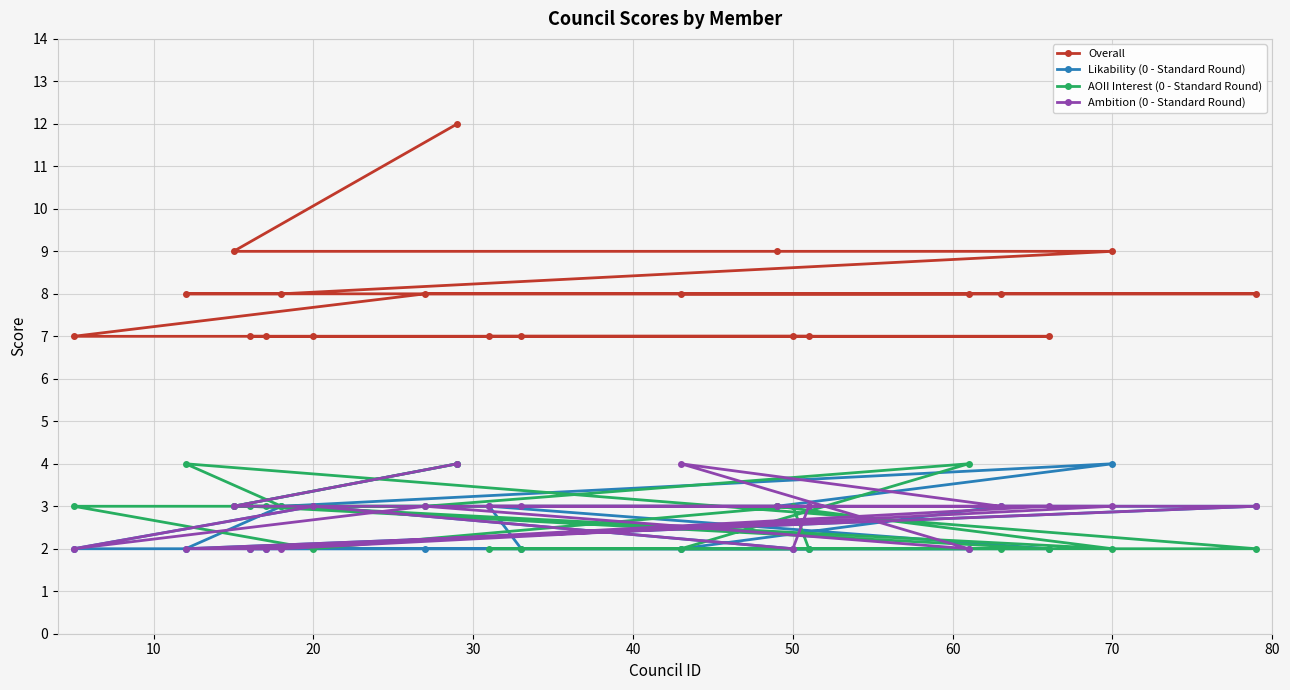

Reading left to right, list all the values displayed in this chart.

Overall: 7	8	9	7	7	8	7	8	12	7	7	8	9	7	7	8	8	7	9	8
Likability (0 - Standard Round): 2	2	3	2	2	3	3	2	4	3	2	2	3	2	2	2	3	2	4	3
AOII Interest (0 - Standard Round): 3	4	3	3	3	3	2	3	4	2	2	2	3	3	2	4	2	2	2	2
Ambition (0 - Standard Round): 2	2	3	2	2	2	3	3	4	3	3	4	3	2	3	2	3	3	3	3